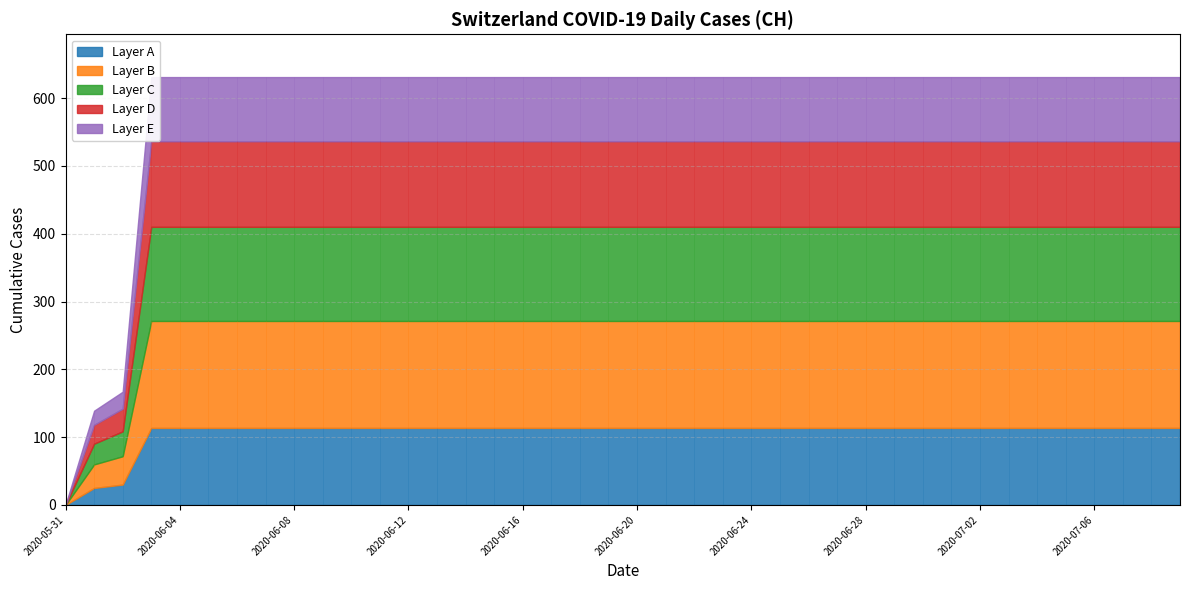

Reading left to right, transcribe all the data shown in this chart.

0	139	167	631	631	631	631	631	631	631	631	631	631	631	631	631	631	631	631	631	631	631	631	631	631	631	631	631	631	631	631	631	631	631	631	631	631	631	631	631